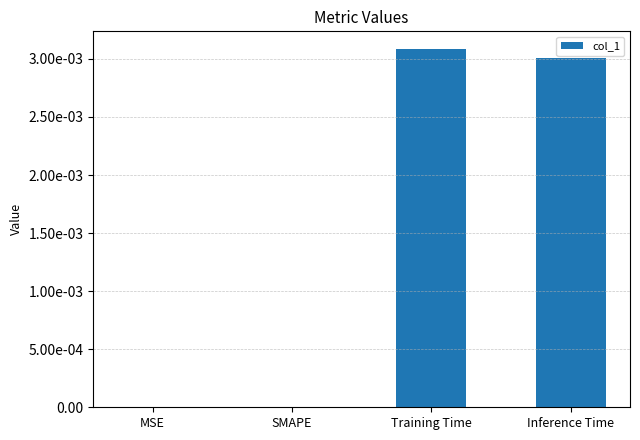

What position from the left is MSE?

1